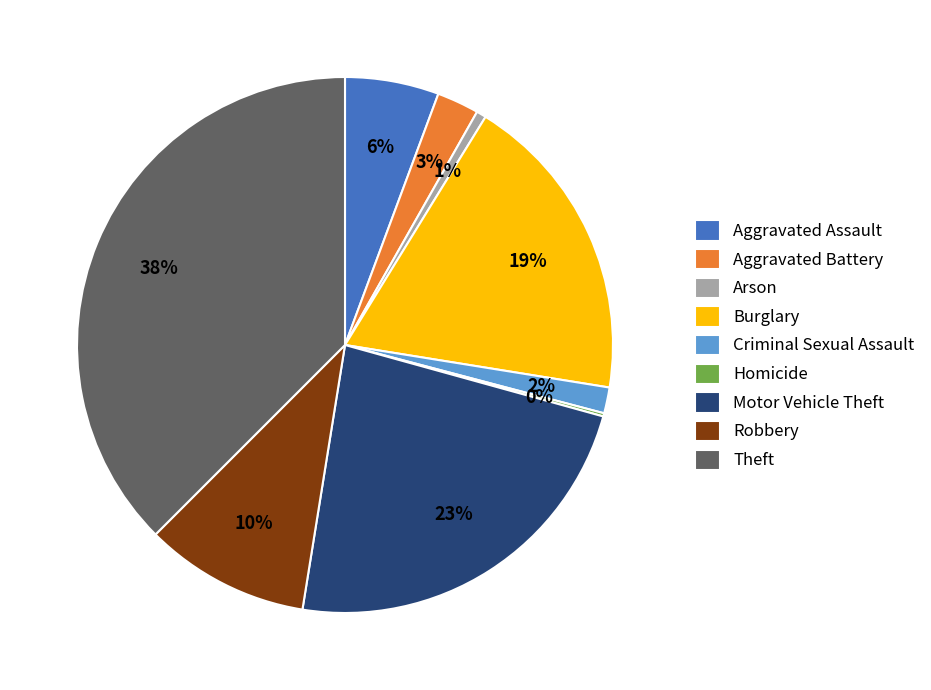

Does Aggravated Battery account for over 50% of the chart?

No